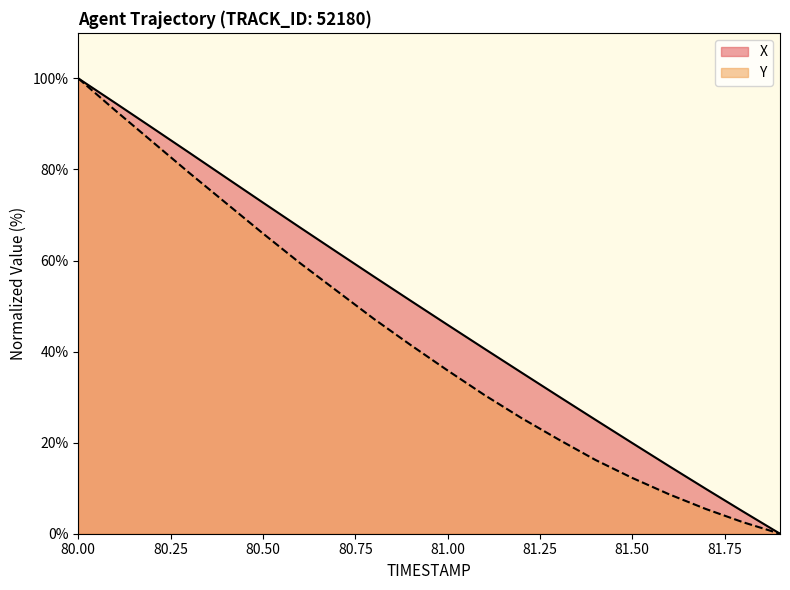

Rank the series by their maximum value, from lowest to highest.

X, Y